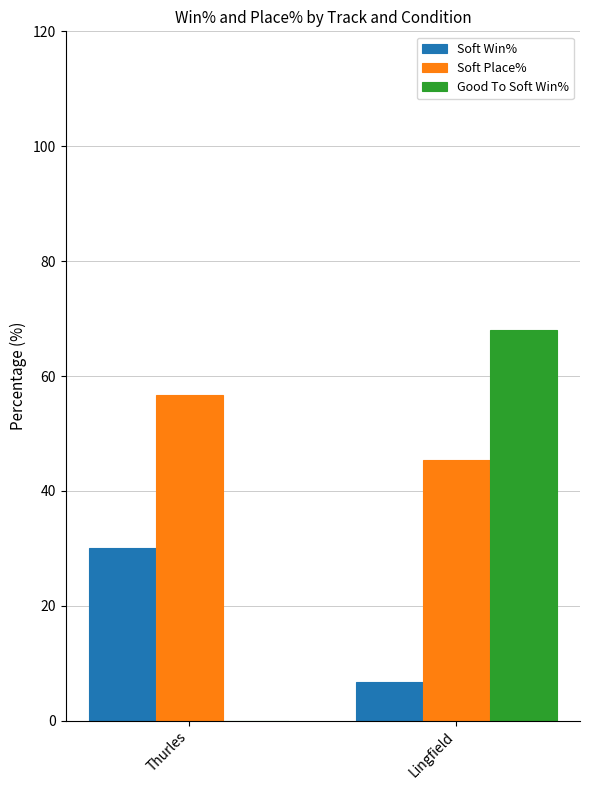

What are all the series names shown in the legend?

Soft Win%, Soft Place%, Good To Soft Win%